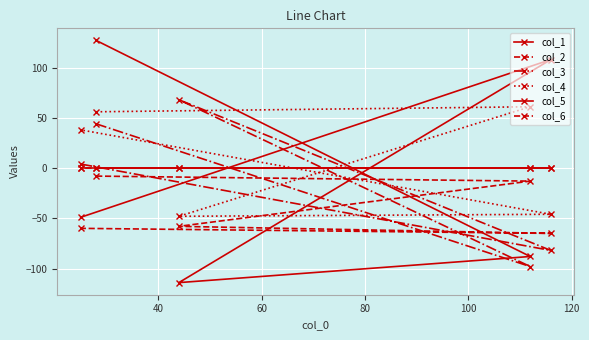

Is the value of col_5 at 80 greater than the value of col_4 at 20?

No